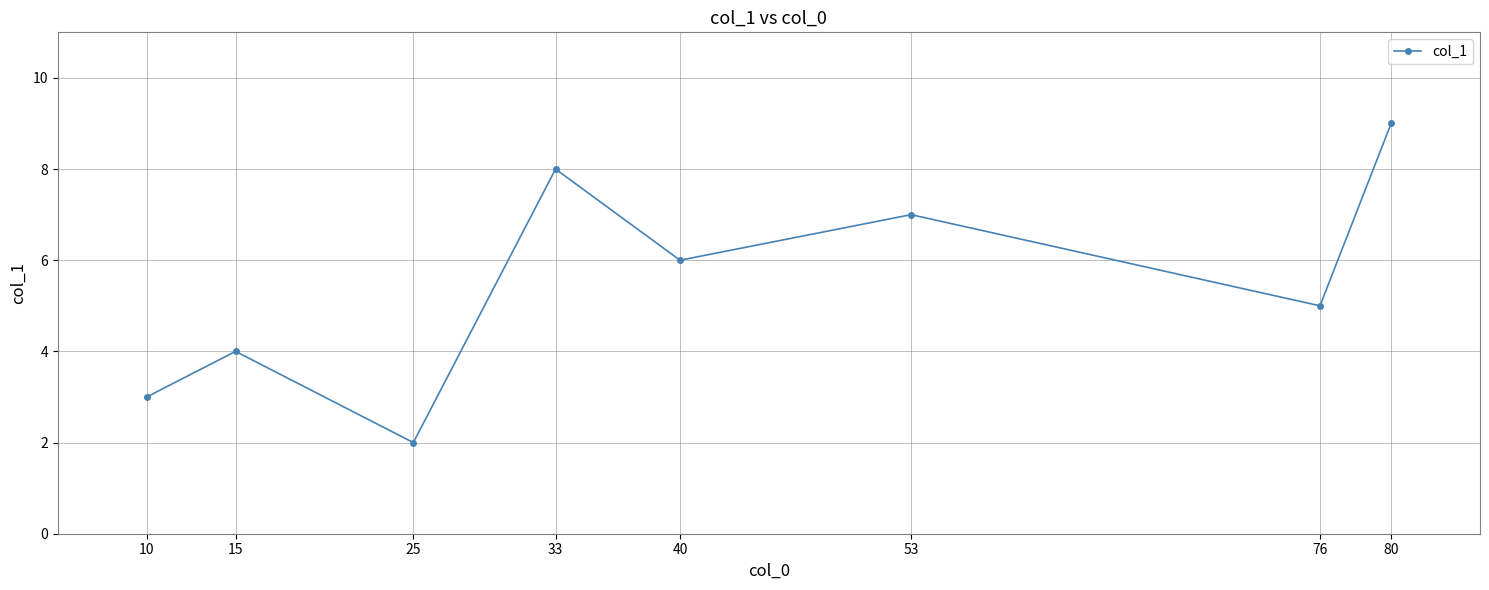

Where is the data nearest to the value 5?

76